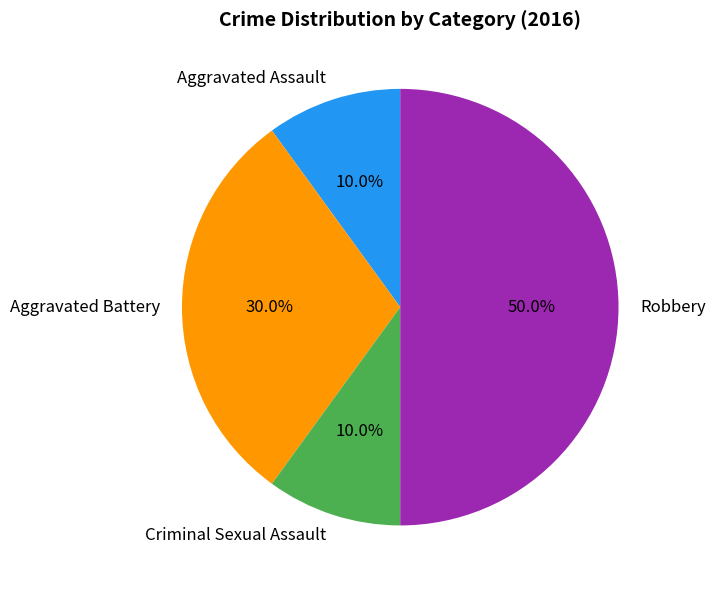

To the nearest percent, what is the combined percentage of Robbery and Aggravated Assault?

60%